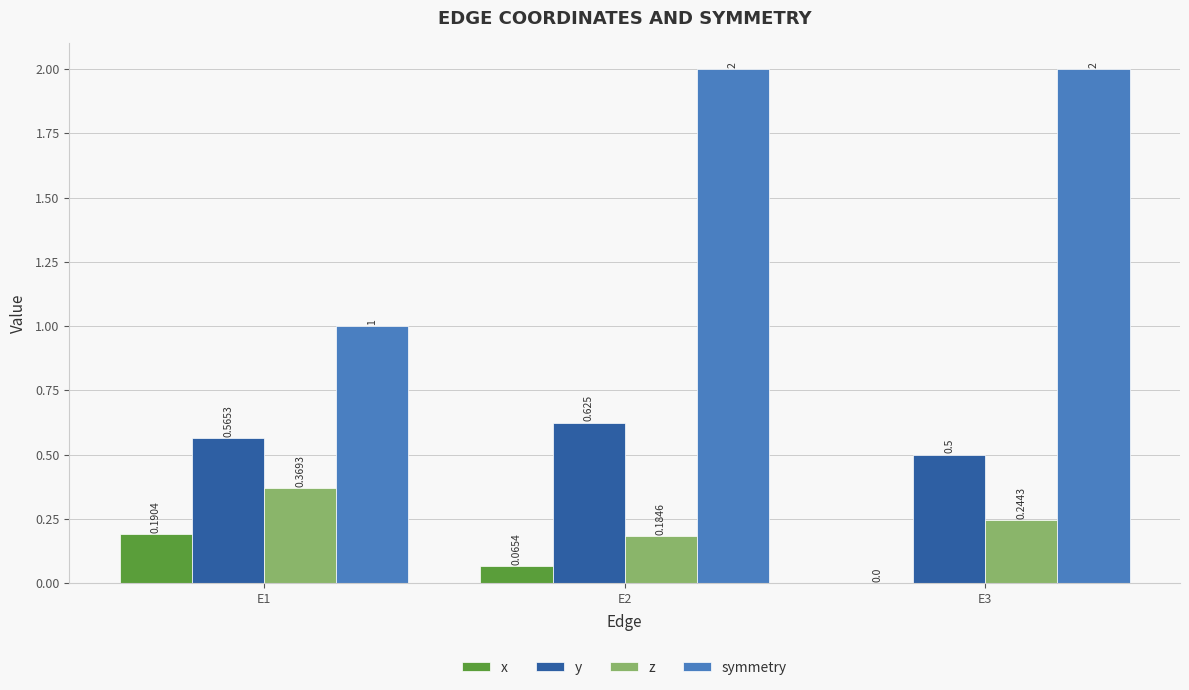

Does the chart contain stacked bars?

No